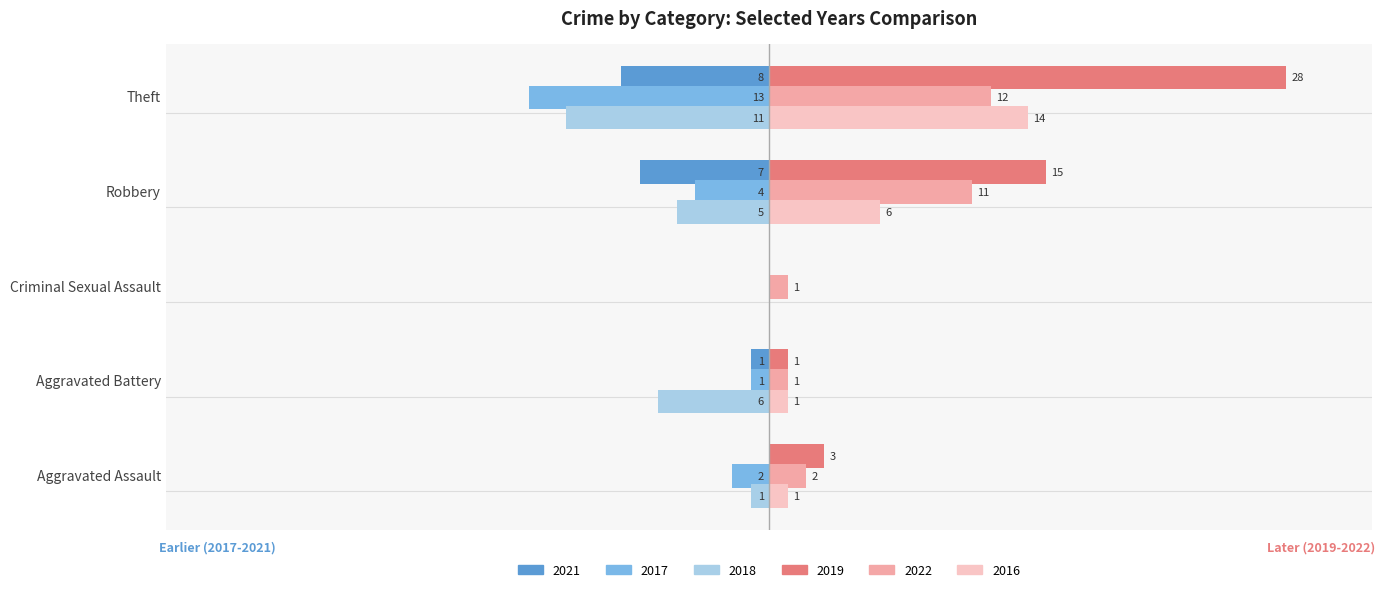

What is the label of the 3rd bar from the right?

Criminal Sexual Assault